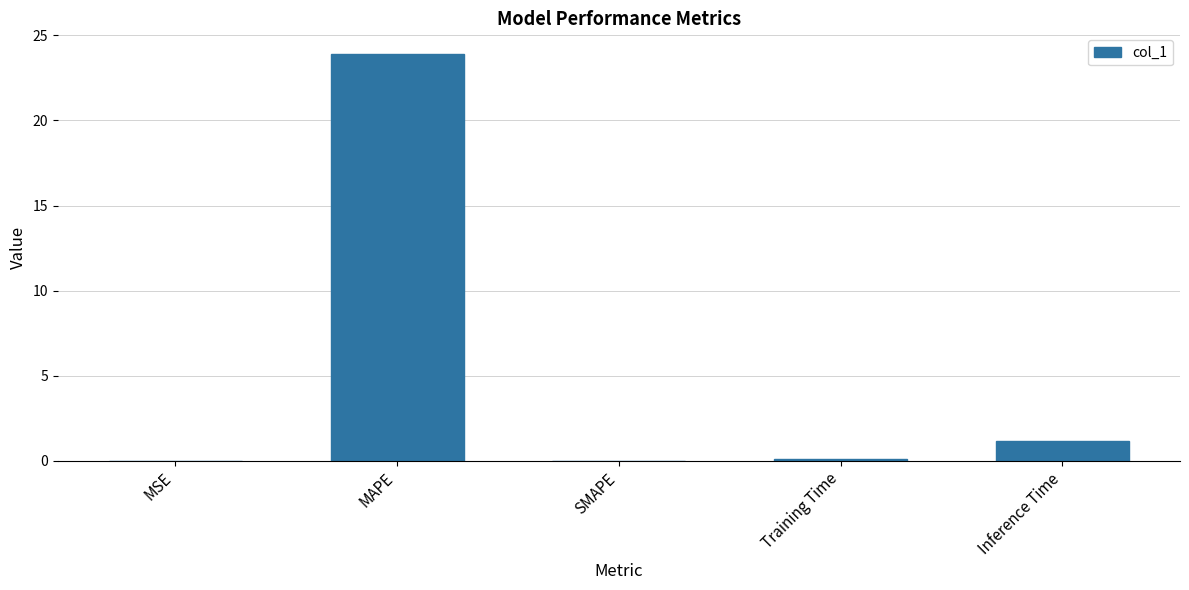

The chart shows a value of 23.9 at MAPE. True or false?

True